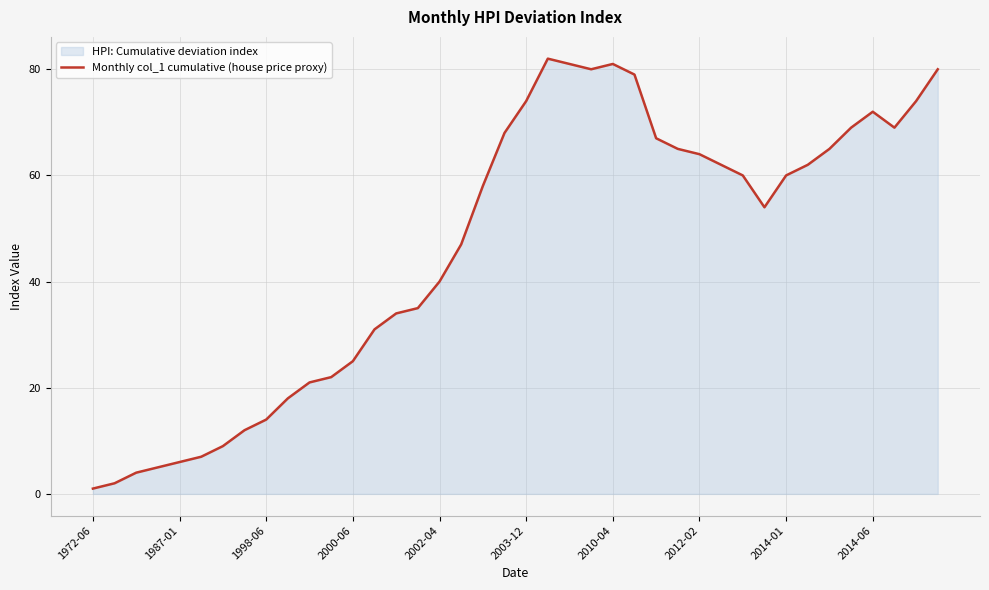

The value at 2000-06 is 13. True or false?

False